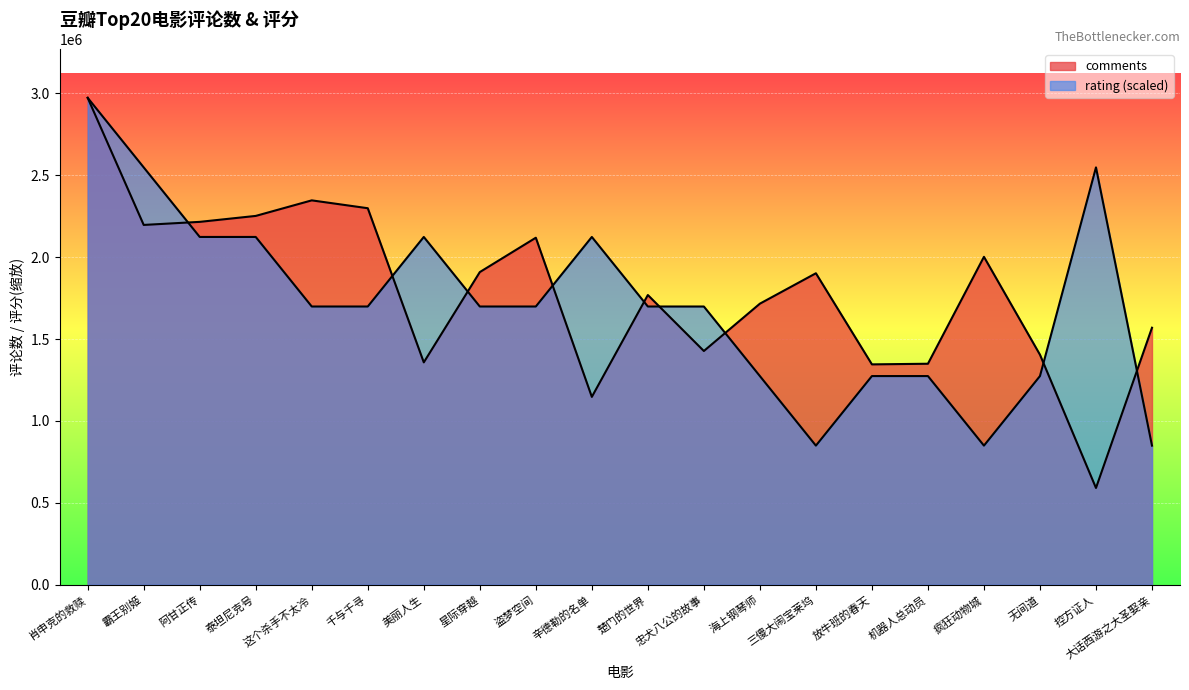

True or false: the data has more than 1 interior local peaks.

True